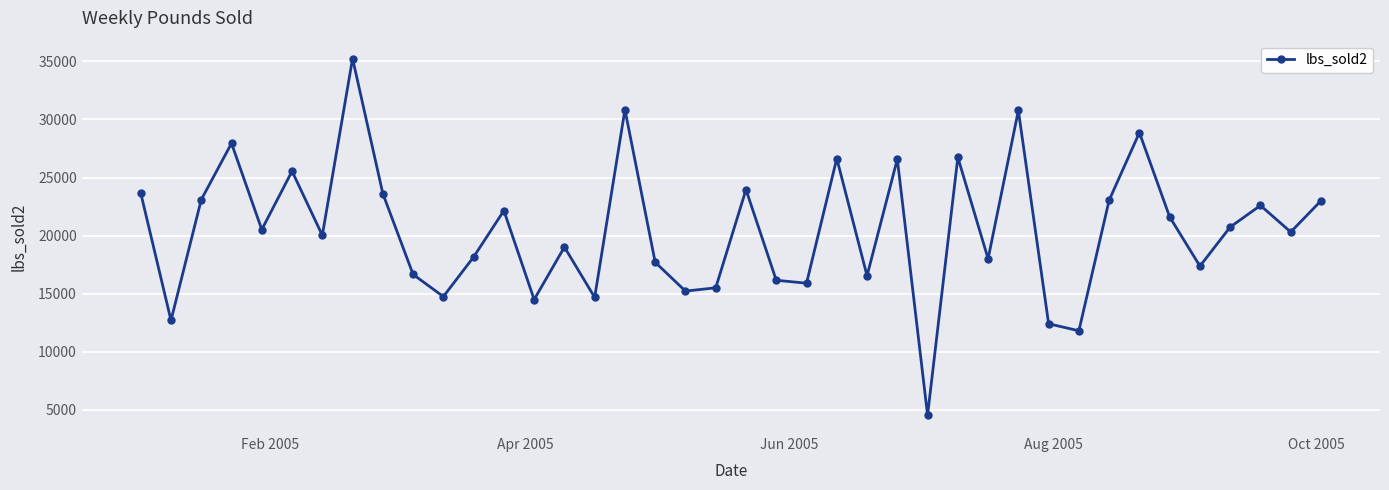

How many interior local peaks (higher than both neighbors) does the data have?

13